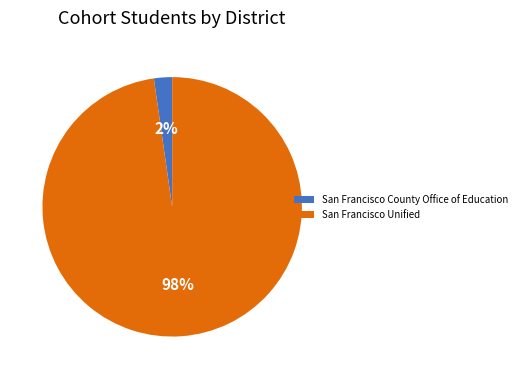

True or false: San Francisco Unified accounts for 98% of the total.

True